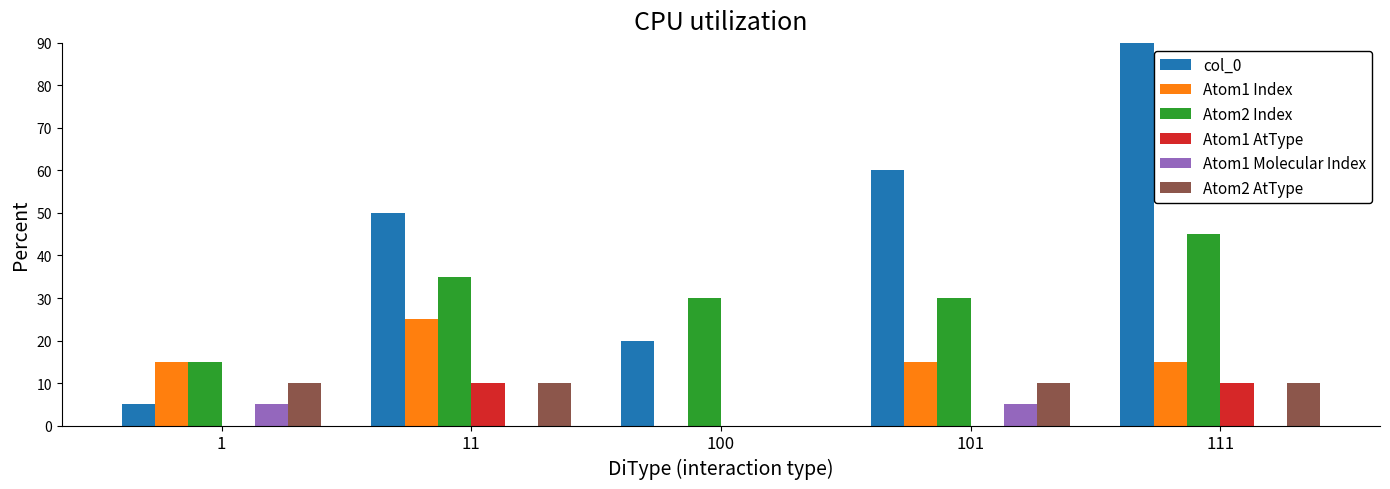

How many data points in Atom1 AtType are above 0?

2